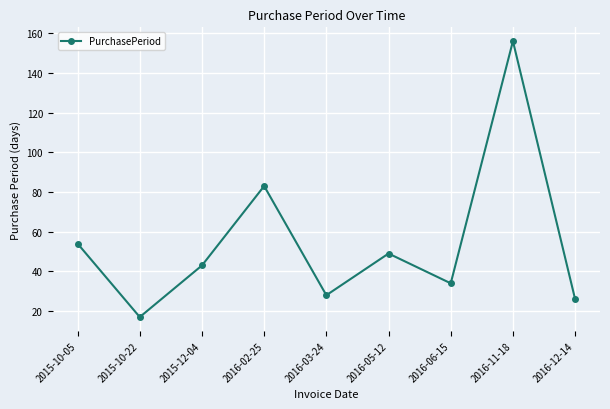

Reading left to right, list all the values displayed in this chart.

54	17	43	83	28	49	34	156	26